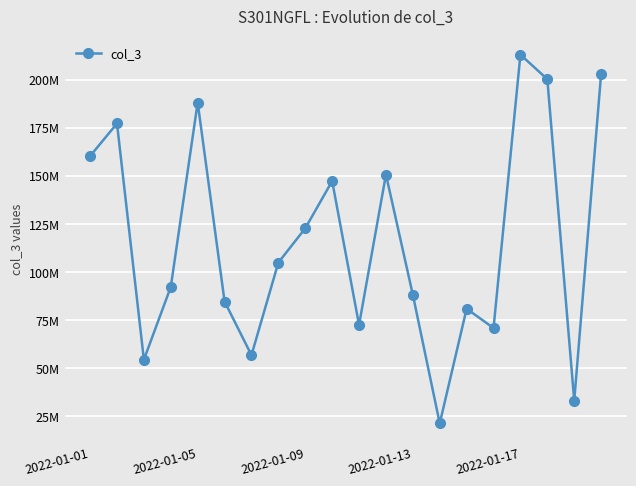

At which category does the chart reach its peak across all series?

2022-01-17